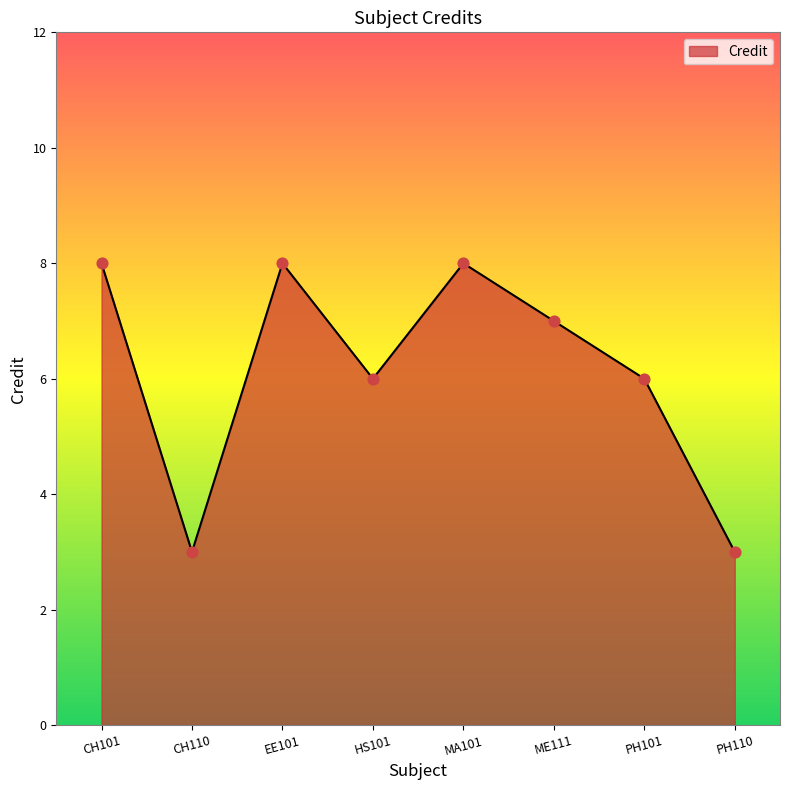

Approximately how many times larger is the value at HS101 compared to CH110?

2.0